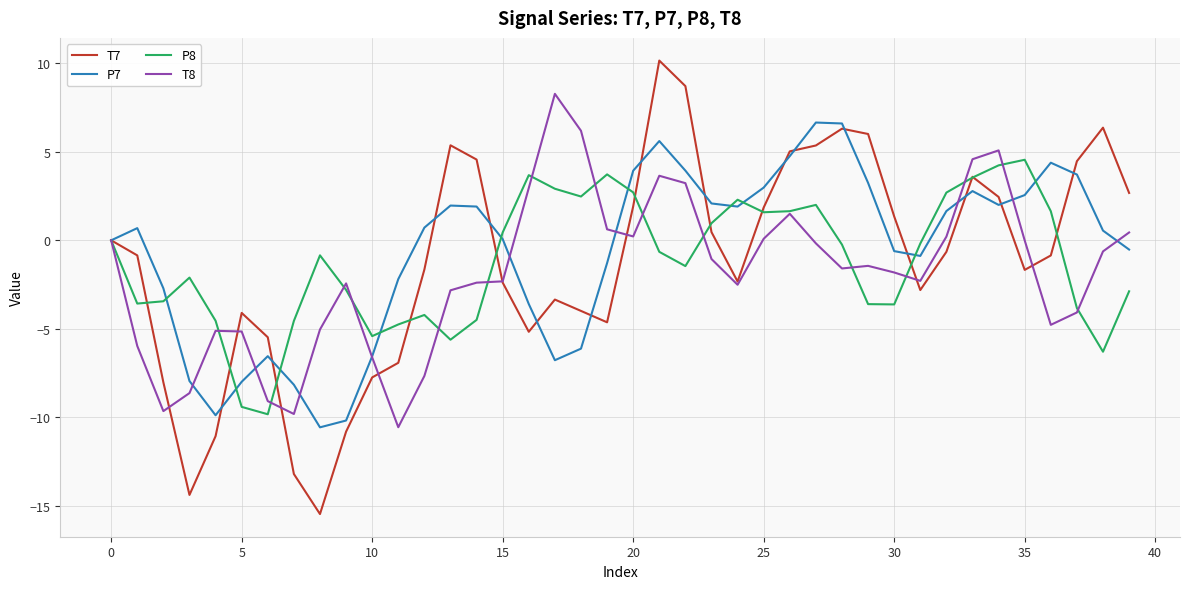

Which series has the largest range (max minus min)?

T7